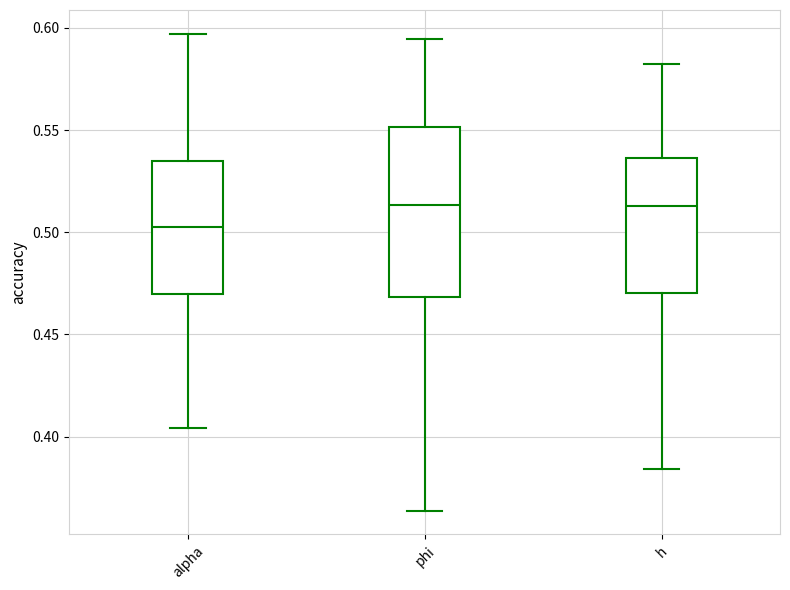

Where is the lower edge of the box for phi on the y-axis? The values are not printed on the chart, so give them approximately, as read against the axis.

0.470